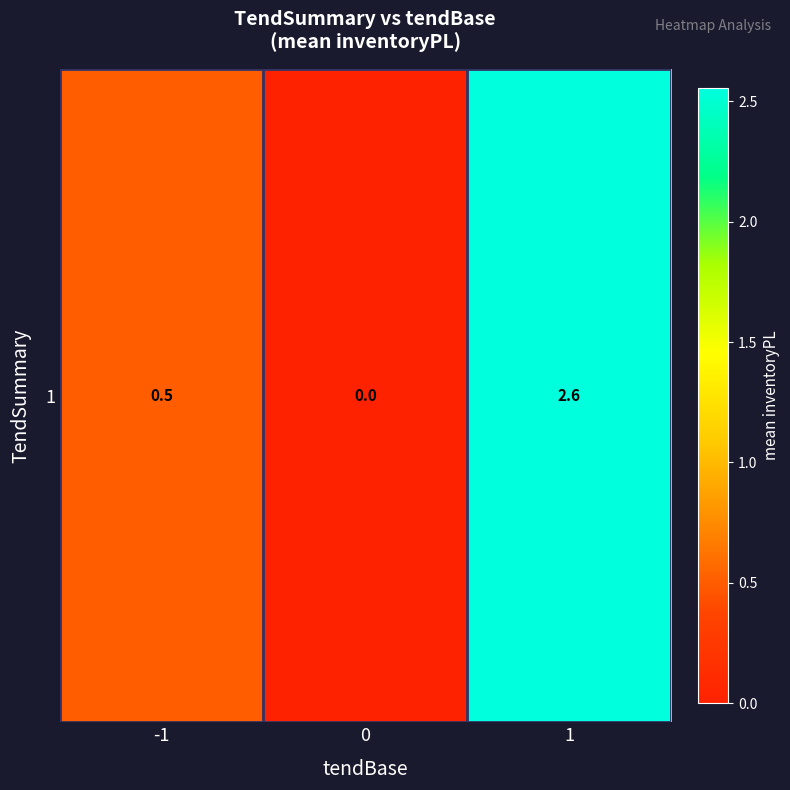

How many distinct data groups are displayed?

1